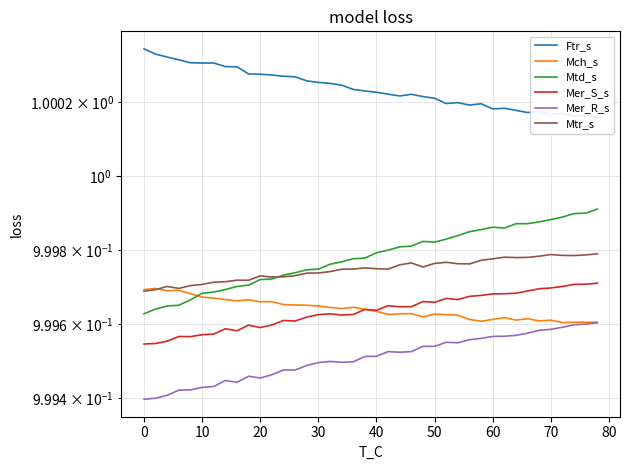

How many Mer_R_s values are between 0 and 1?

40